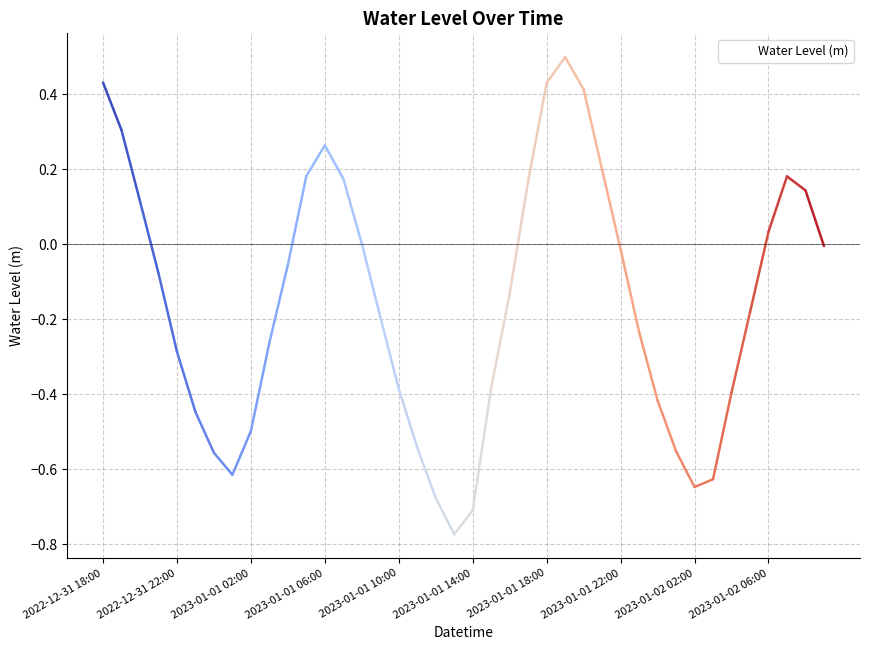

What is the sum of all values?

-6.1